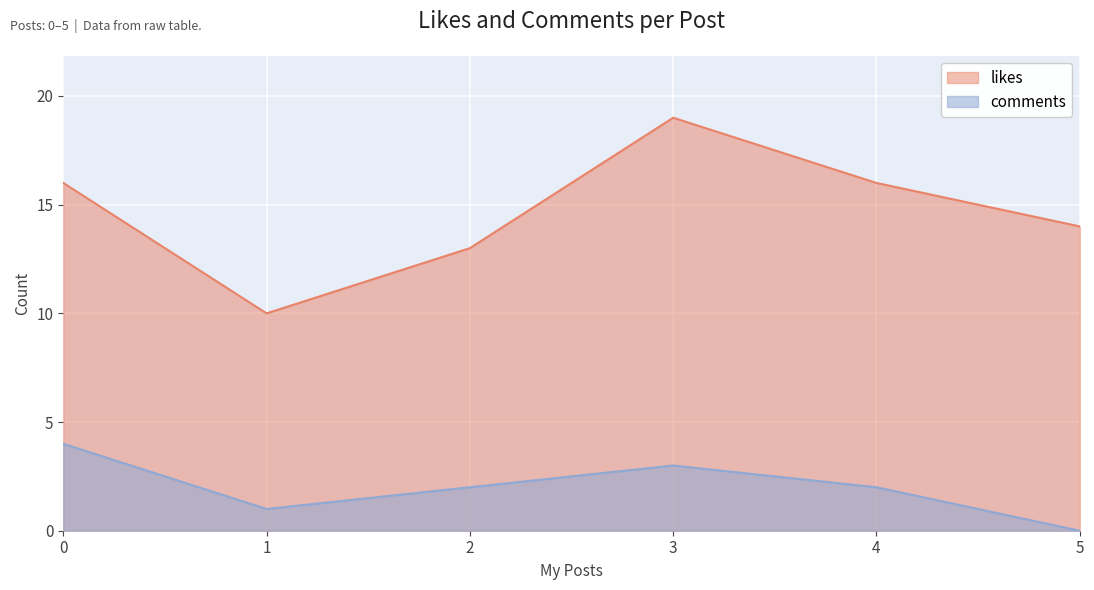

The value of comments at 0 is 5. True or false?

False